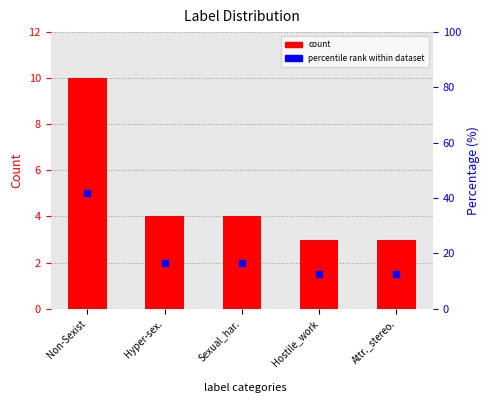

Rank the series by their average value, from highest to lowest.

percentile rank within dataset, count